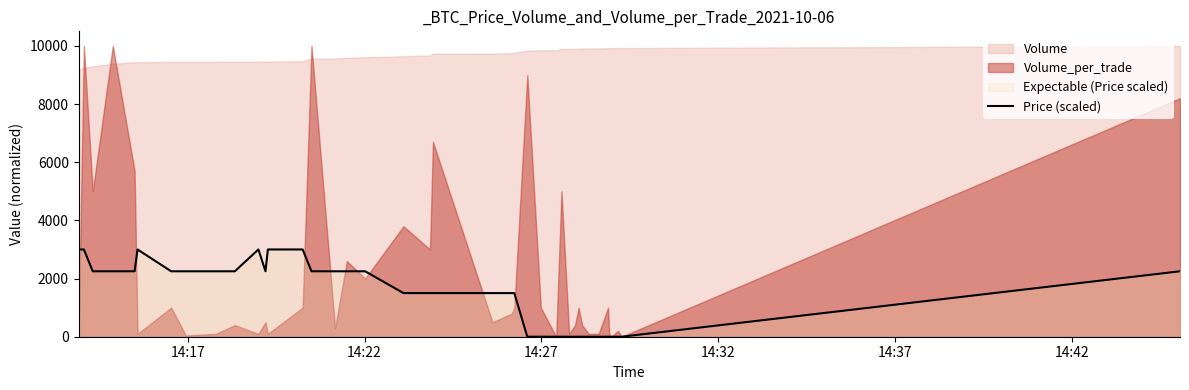

What is the label of the 6th point from the left?

14:42